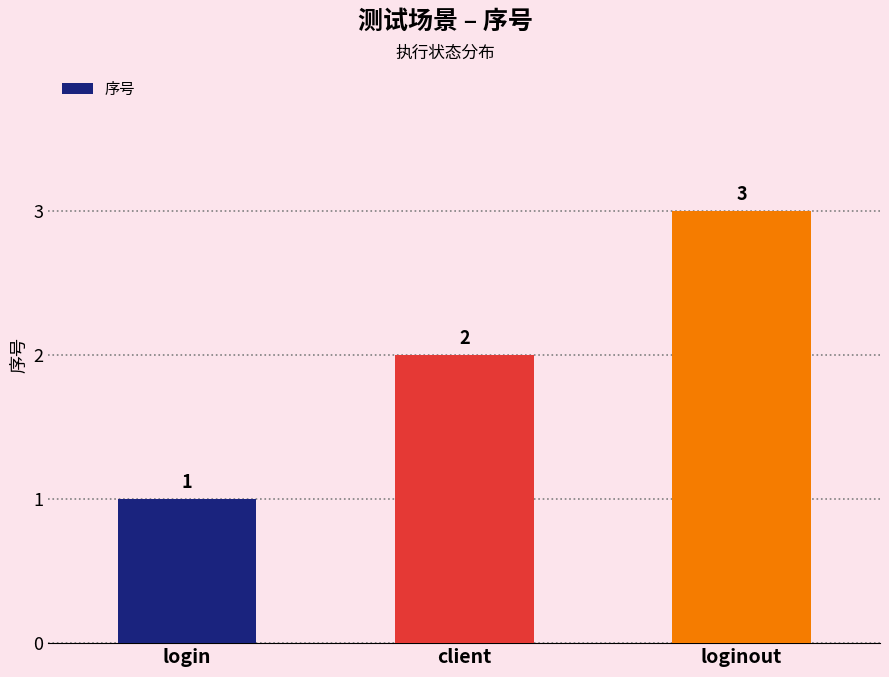

The chart shows a value of 3 at loginout. True or false?

True